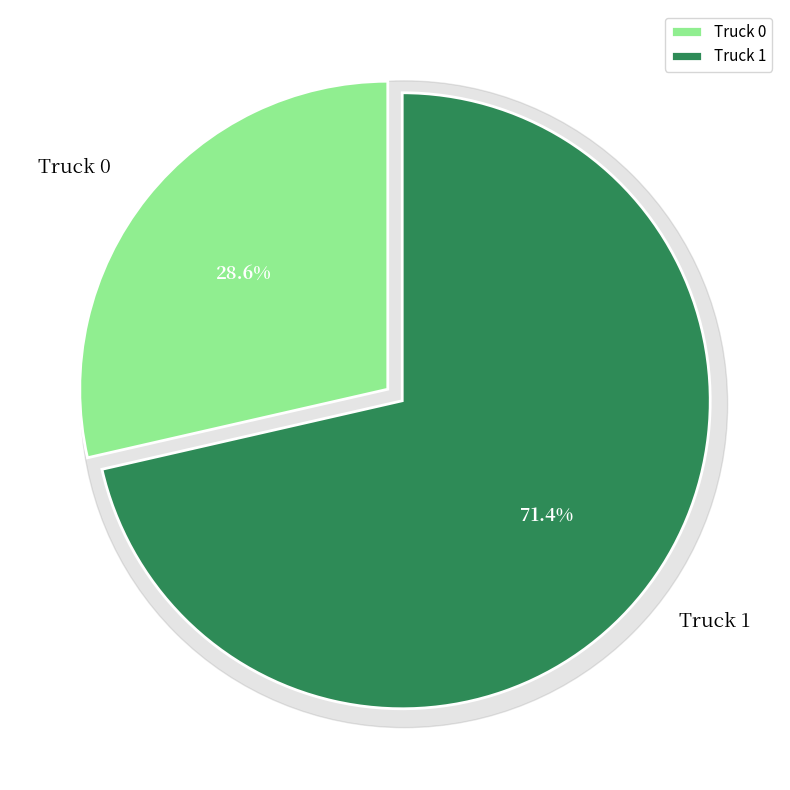

To the nearest percent, what portion does Truck 1 represent?

71%